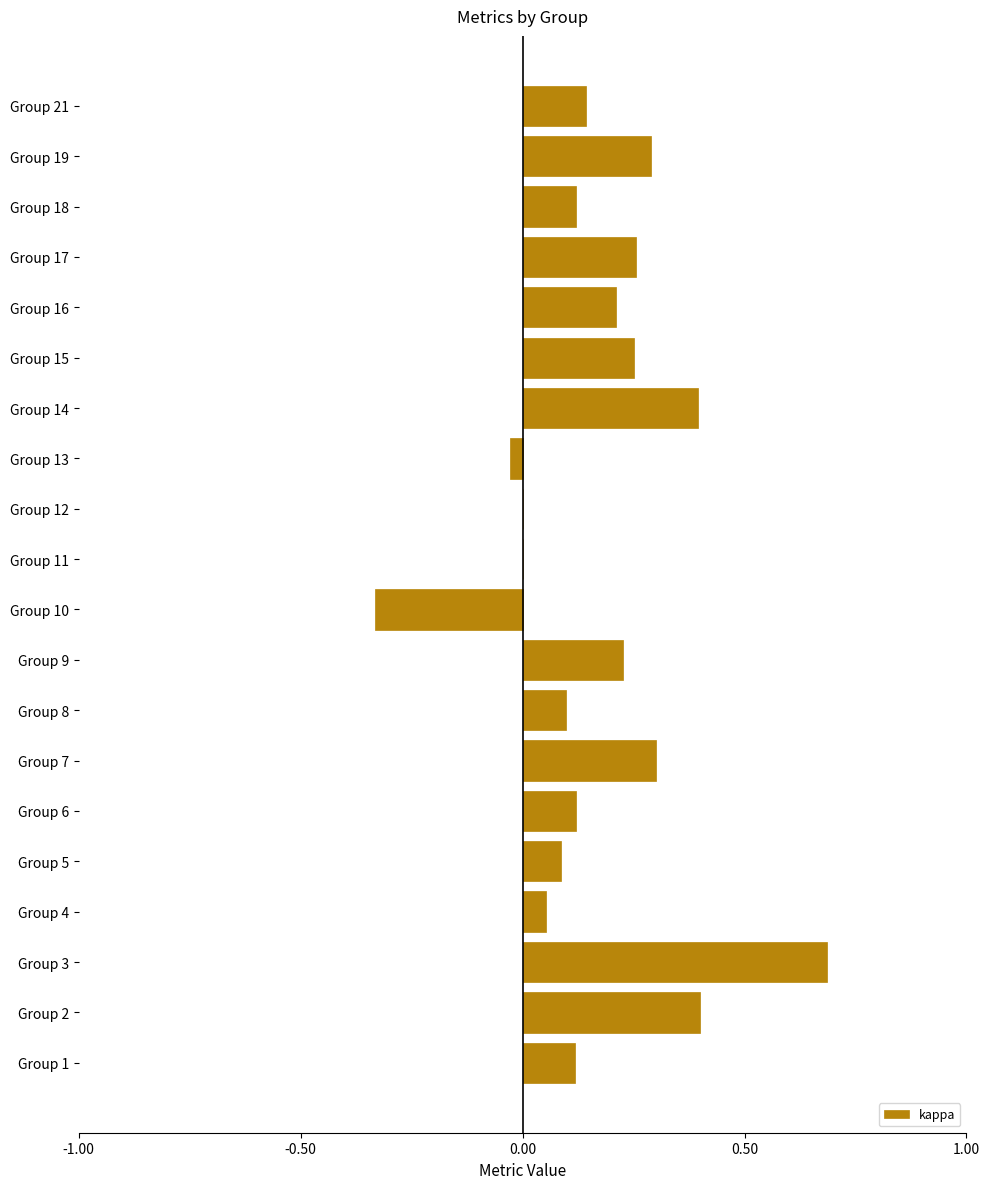

Are the bars horizontal?

Yes